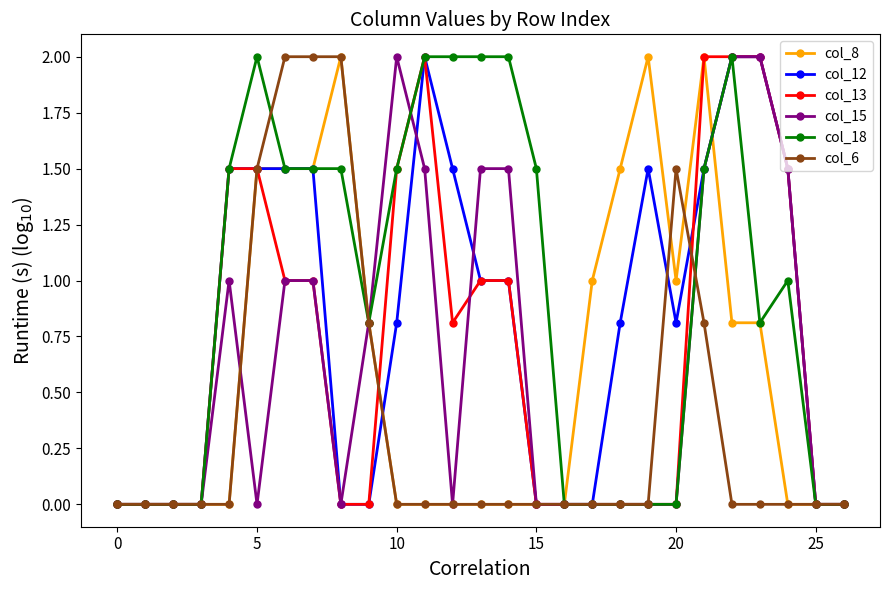

What is the difference between the maximum and second lowest values in the col_12 series?

2.0